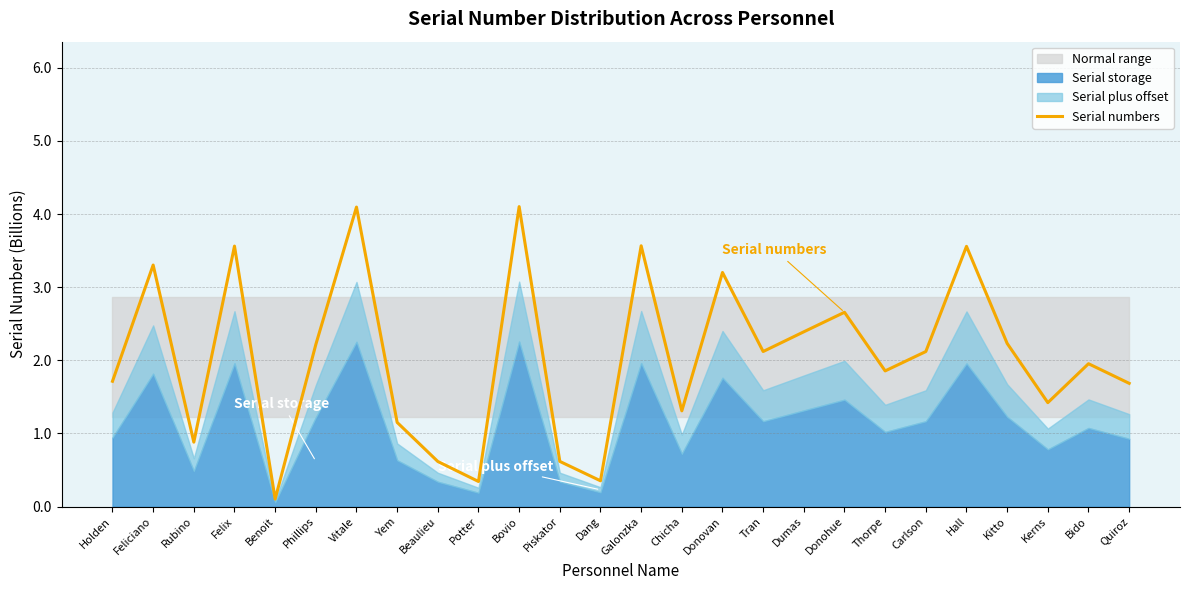

Where does the data first go above 2119808896?

Feliciano